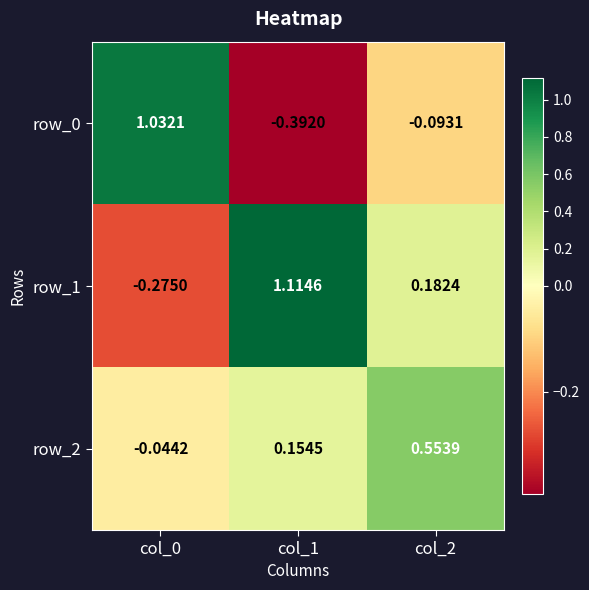

Is the value of row_1 at col_1 greater than the value of row_0 at col_1?

Yes